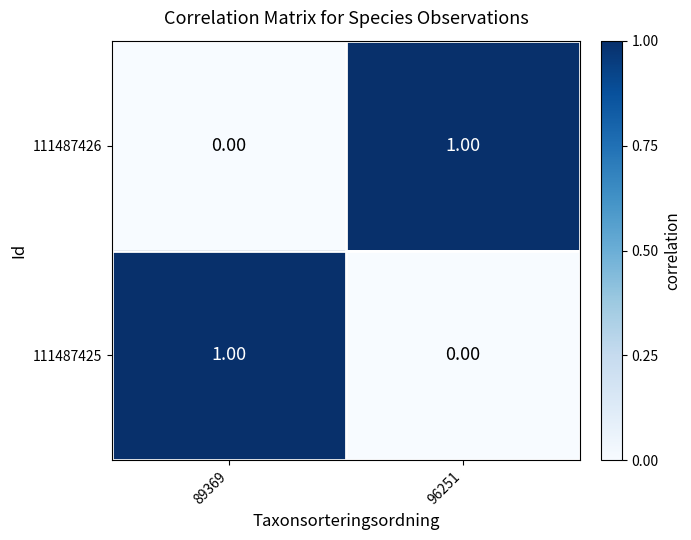

Is the value of 111487426 at 96251 greater than the value of 111487425 at 96251?

Yes